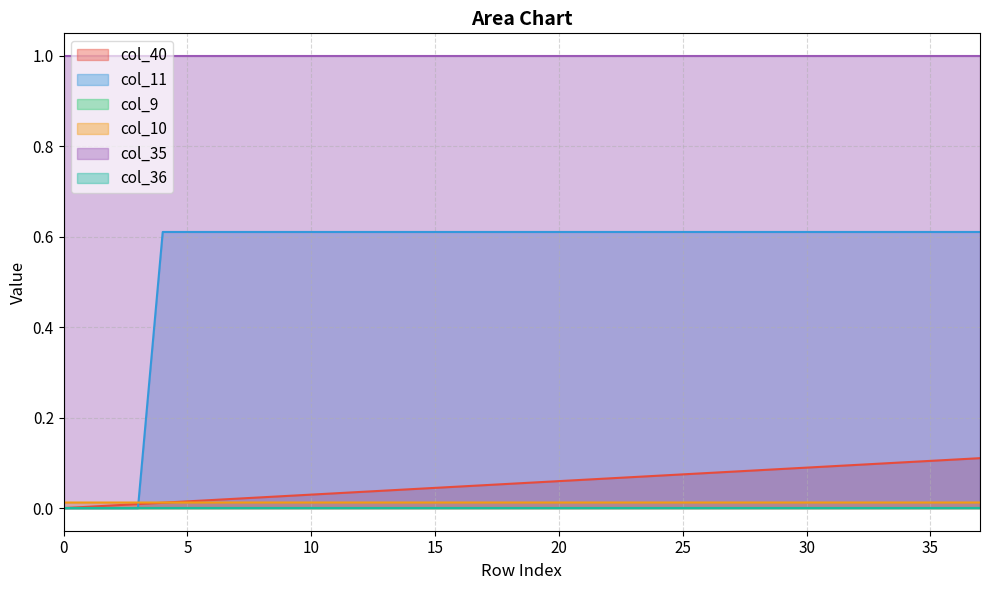

Does the chart display data point markers on the line(s)?

No